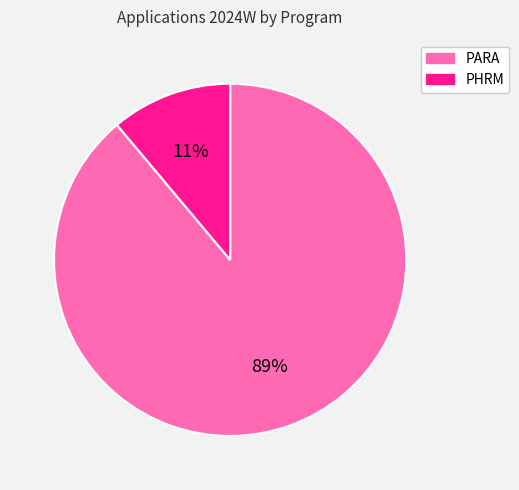

To the nearest percent, what is the difference between the PHRM and PARA slice percentages?

78%